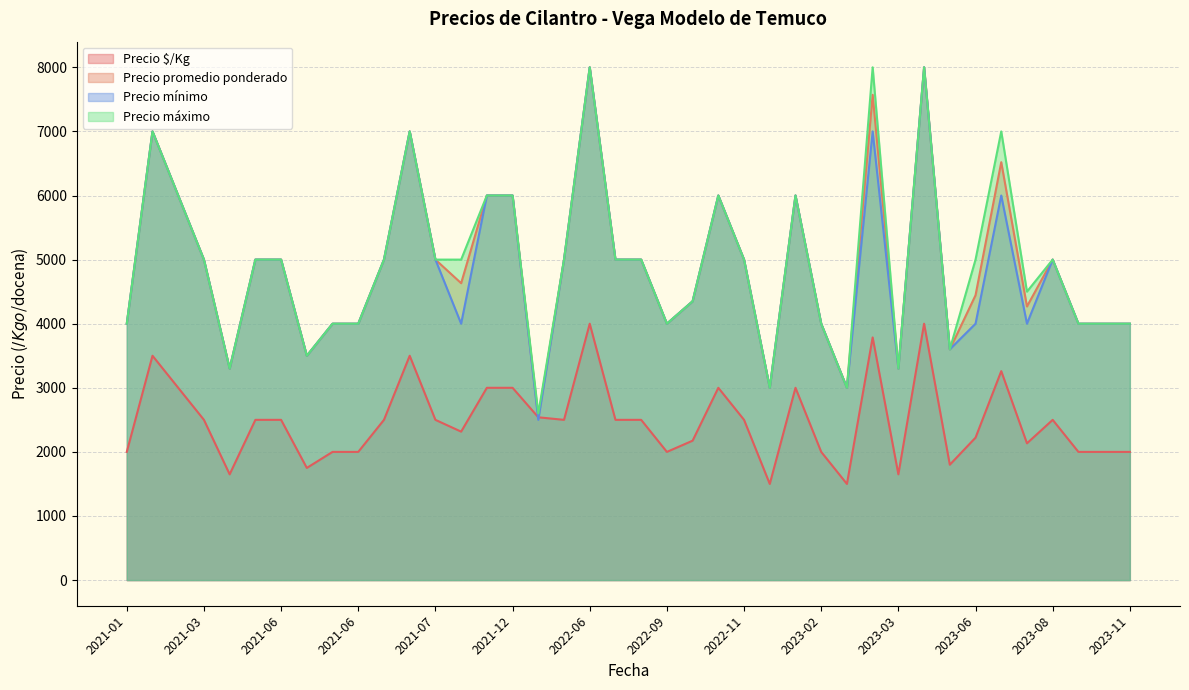

How many lines are shown in the chart?

4